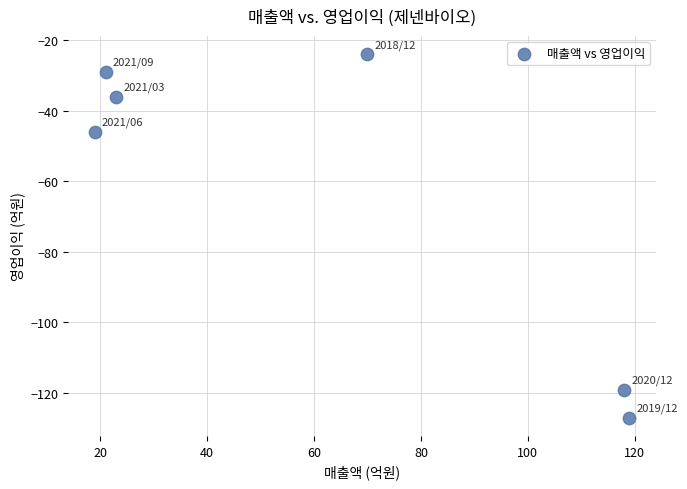

What Y value in the scatter plot is closest to -75?

-46